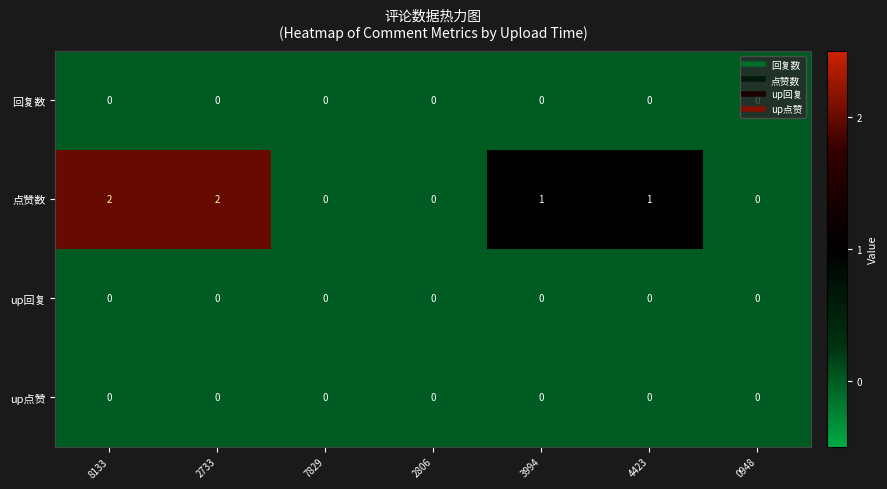

Is it true that 点赞数 equals 3 at 2733?

False